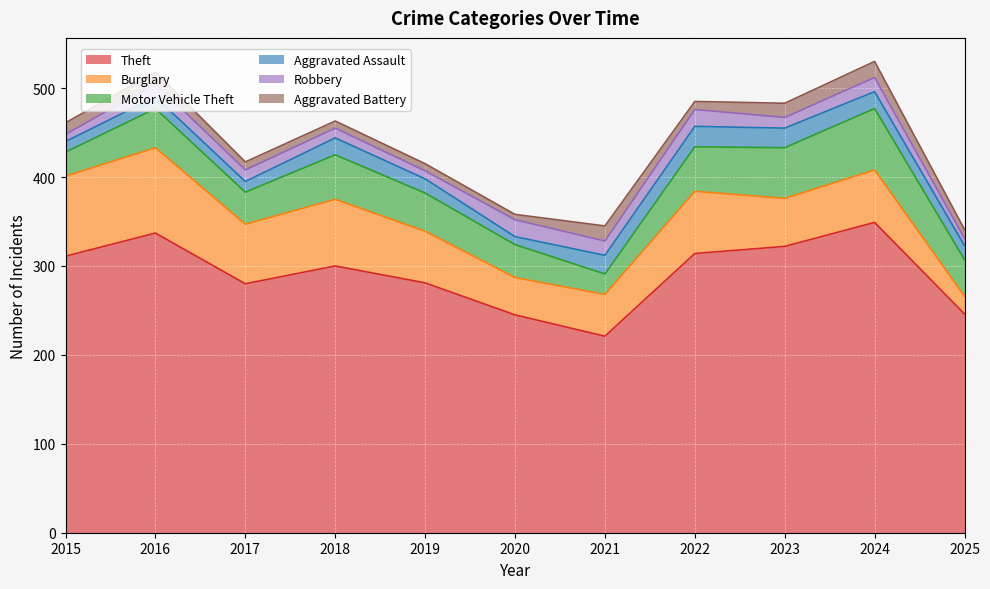

What is the total value across all series at 2020?

358